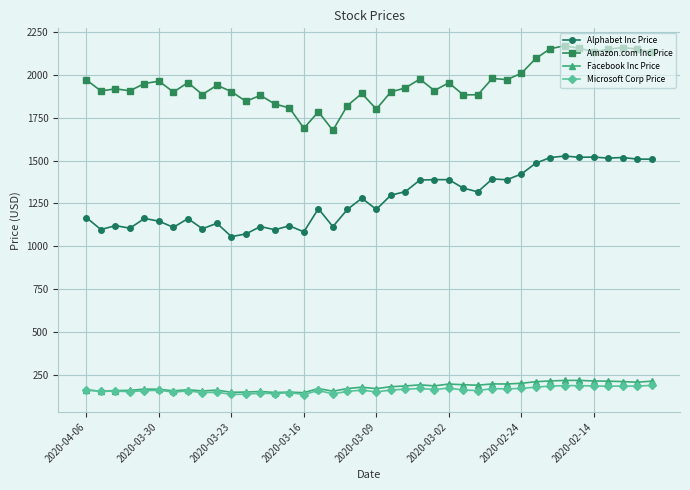

What is the highest value of the Amazon.com Inc Price series?

2170.2